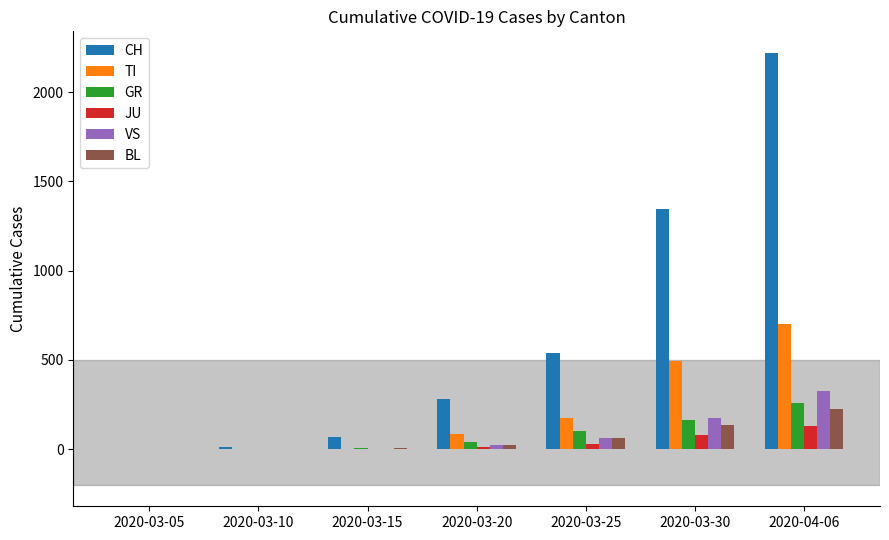

What is the sum of all BL values?

450